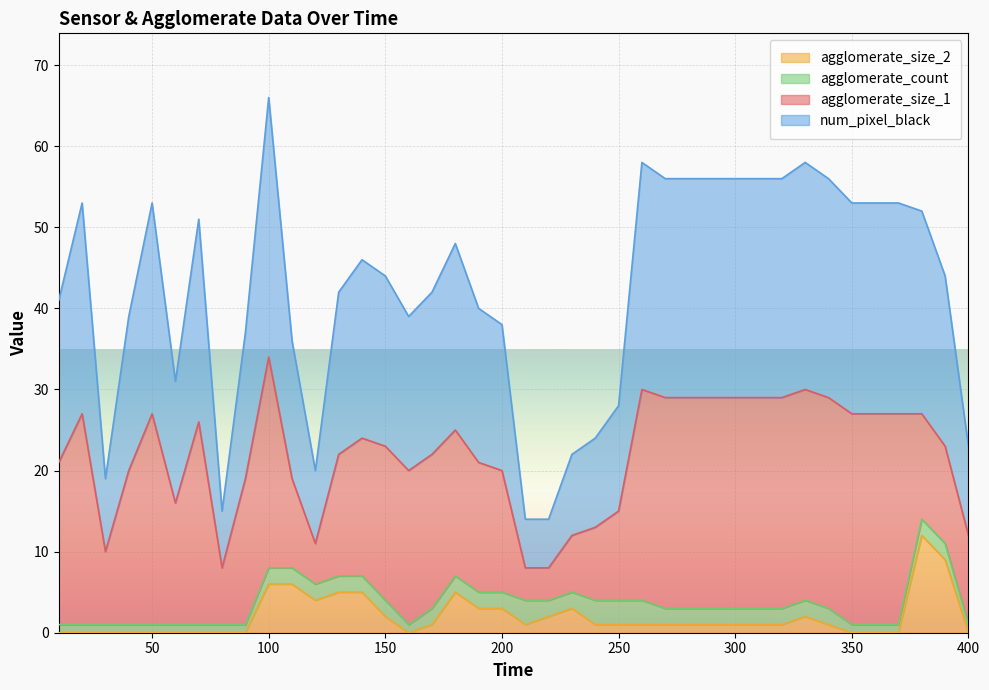

At which category is the sum across all series the highest?

100